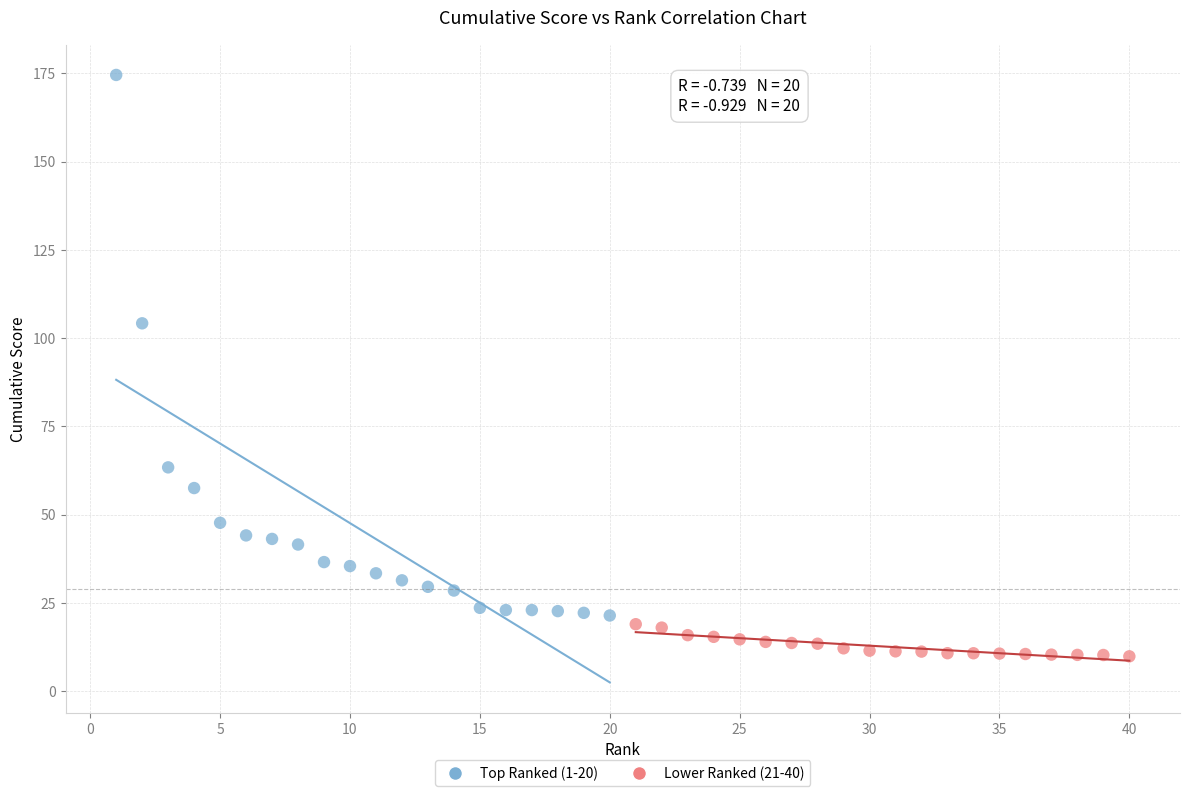

Which series has the widest spread of Y values?

Top Ranked (1-20)